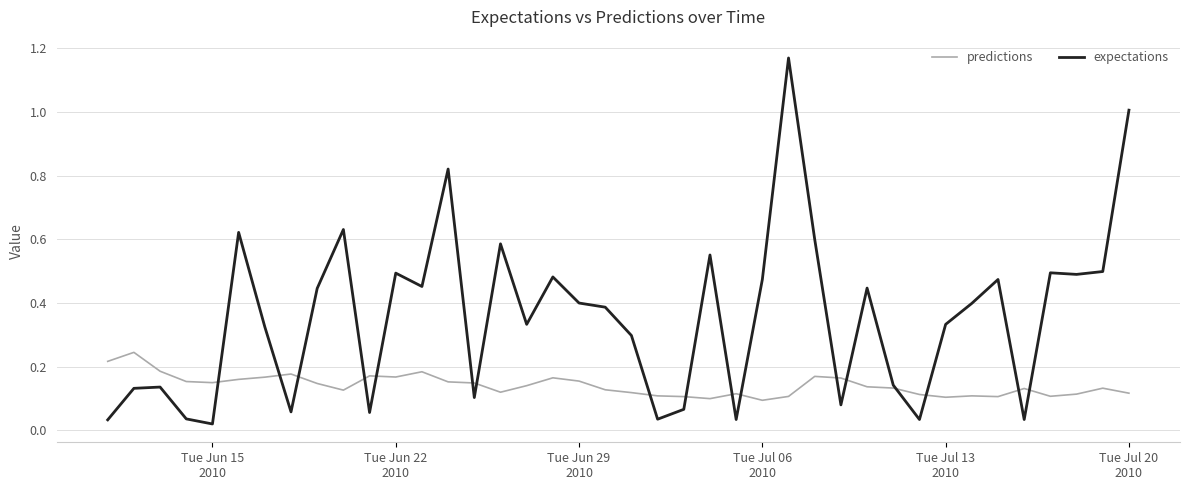

Rank the series by their maximum value, from lowest to highest.

predictions, expectations